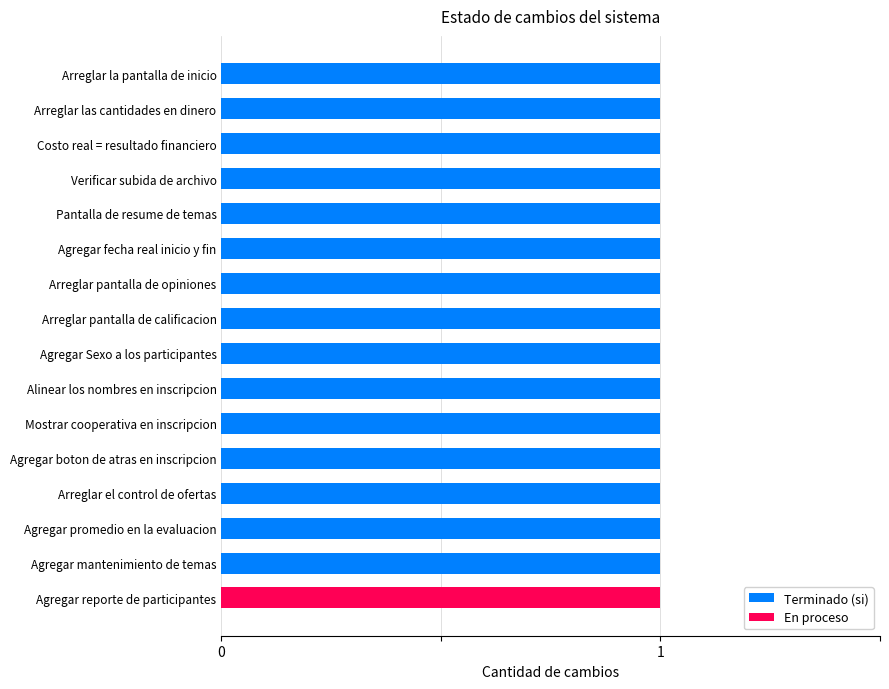

What is the sum of all Terminado (si) values?

15